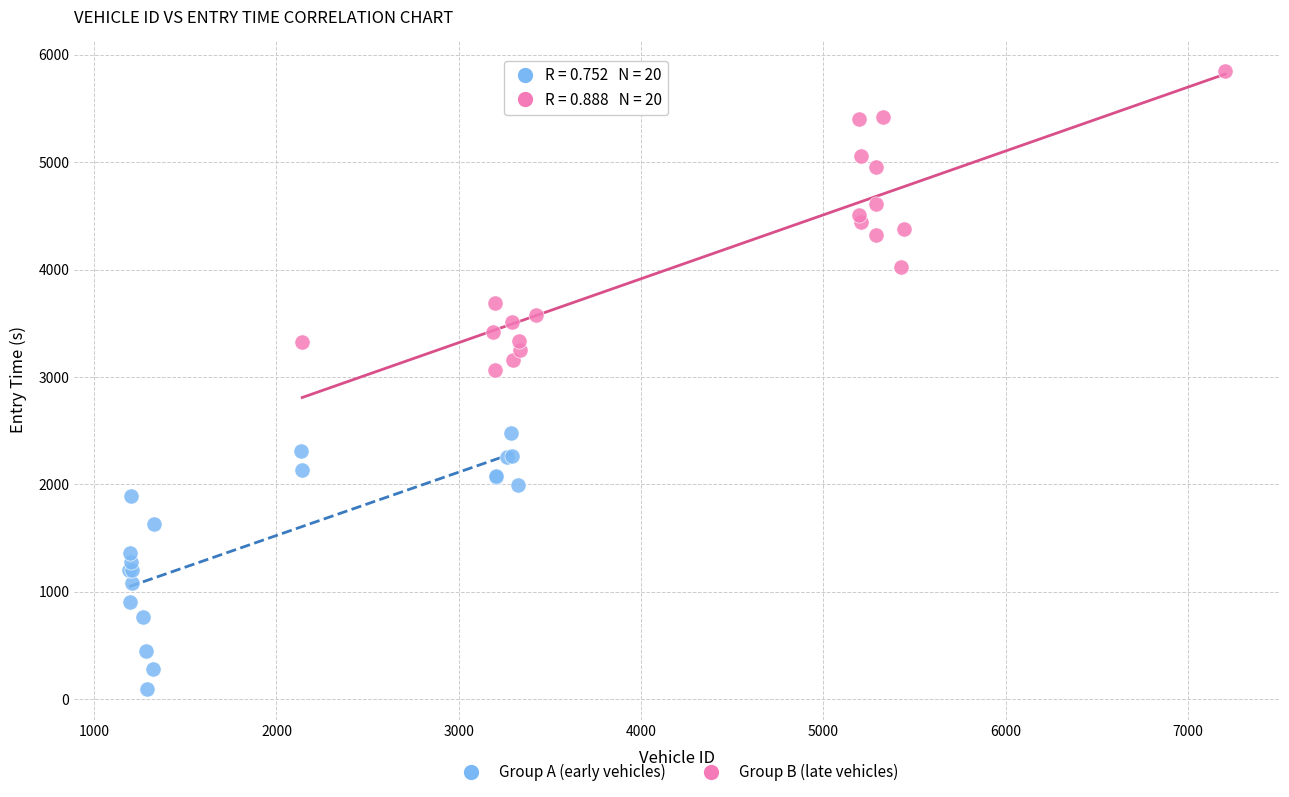

Which series contains the highest Y value?

Group B (late vehicles)